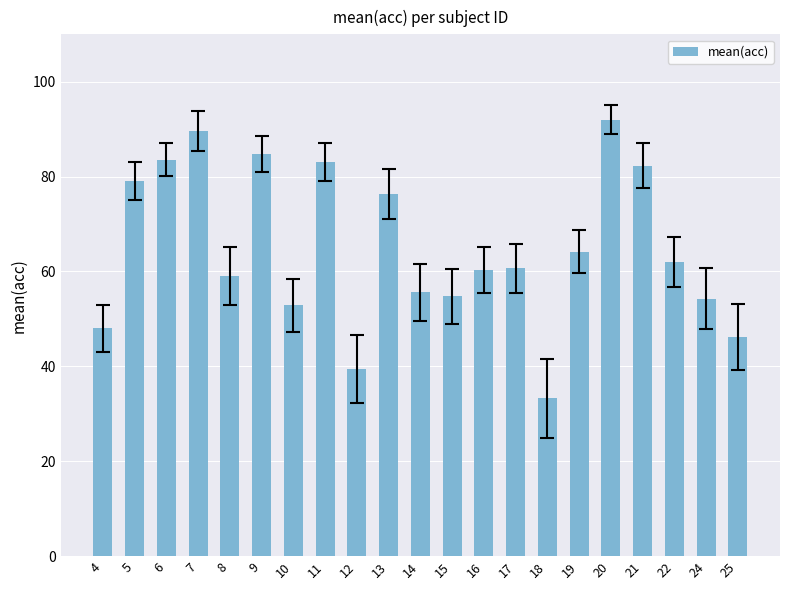

Does the chart contain stacked bars?

No